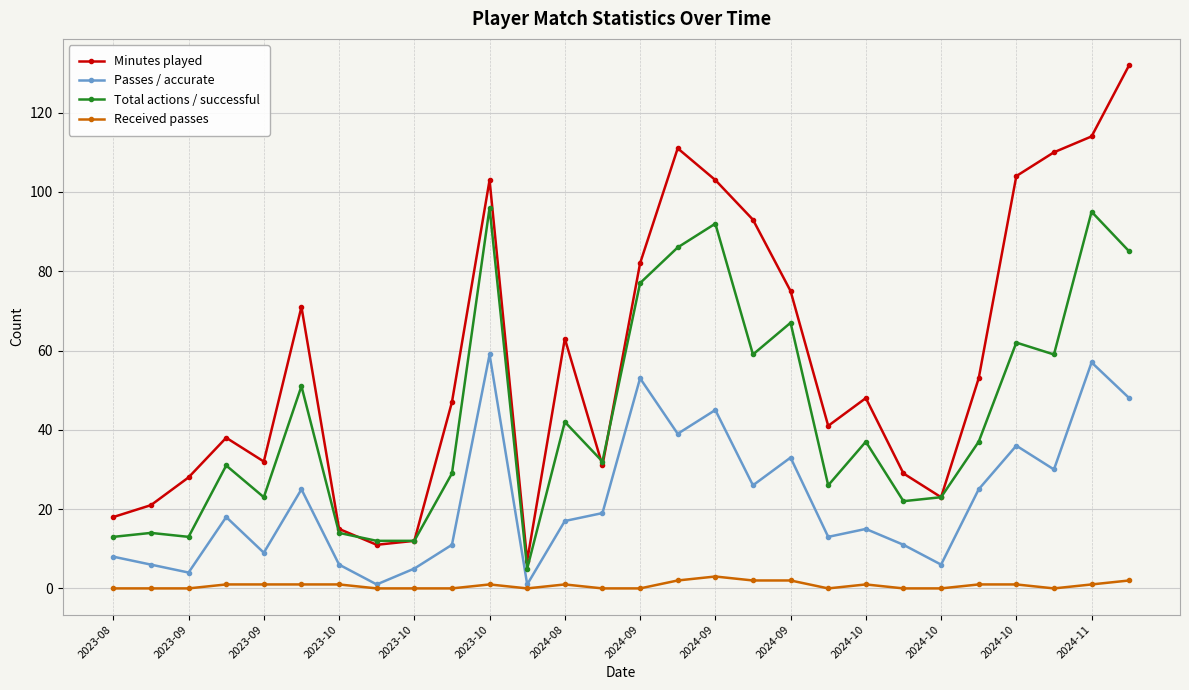

Which series has the largest range (max minus min)?

Minutes played